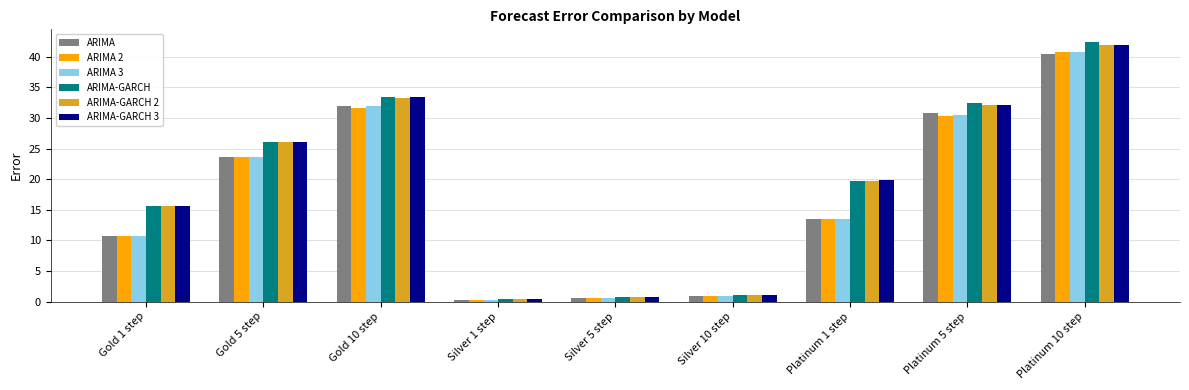

What is the sum of the ARIMA-GARCH 3 values at Gold 10 step and Silver 5 step?

34.1